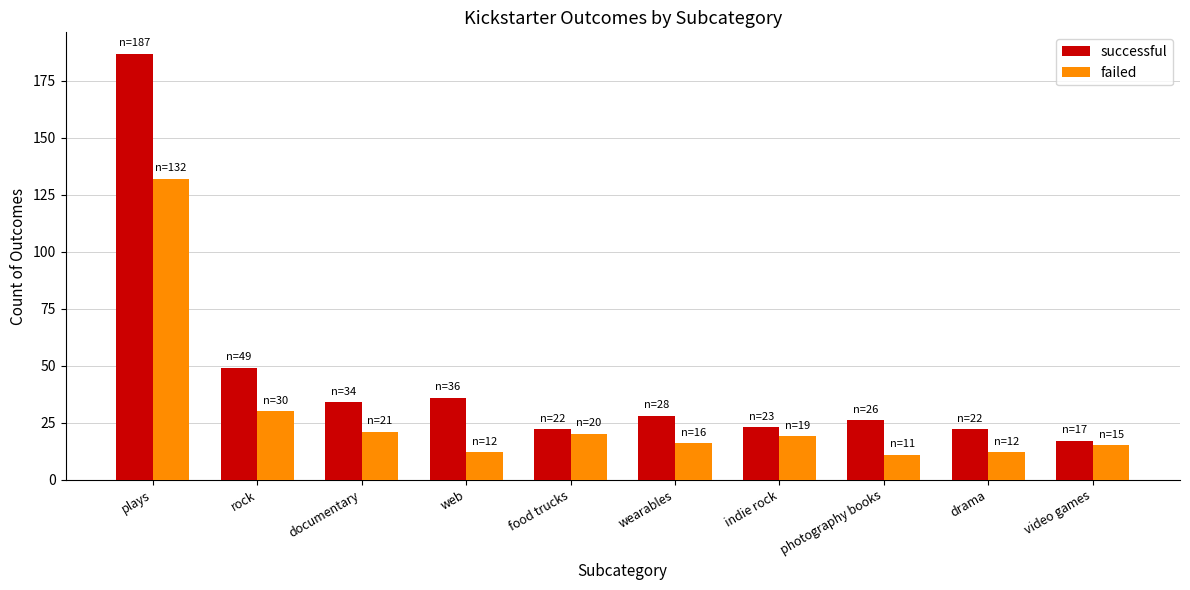

What is the highest value of the failed series?

132